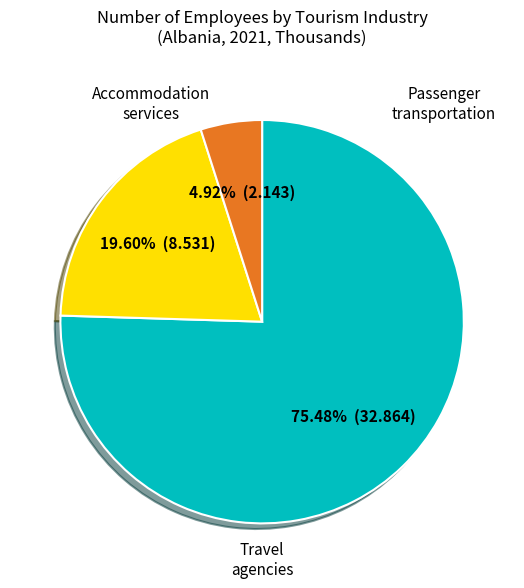

Does any single category account for the majority?

Yes